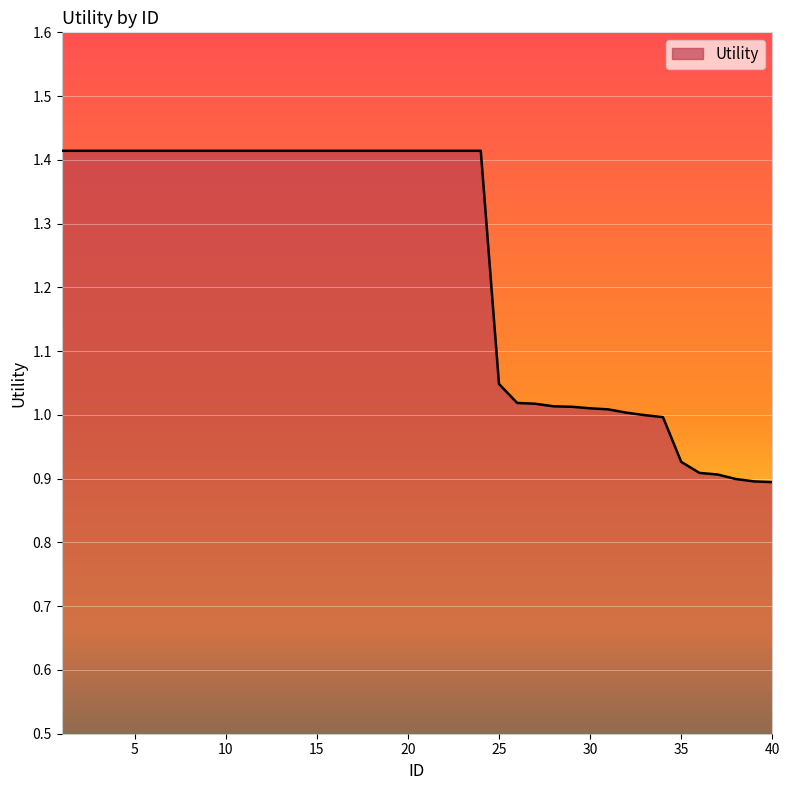

What is the difference between the maximum and minimum values?

0.5